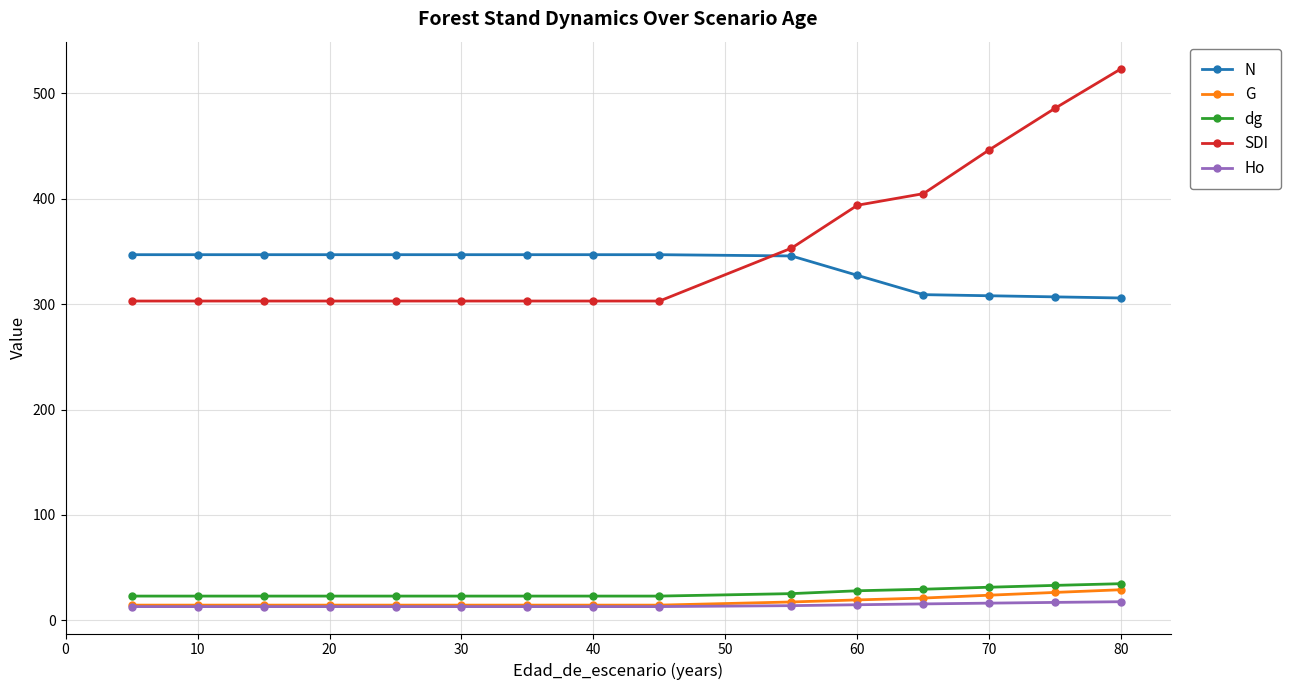

True or false: G and SDI intersect in this chart.

False